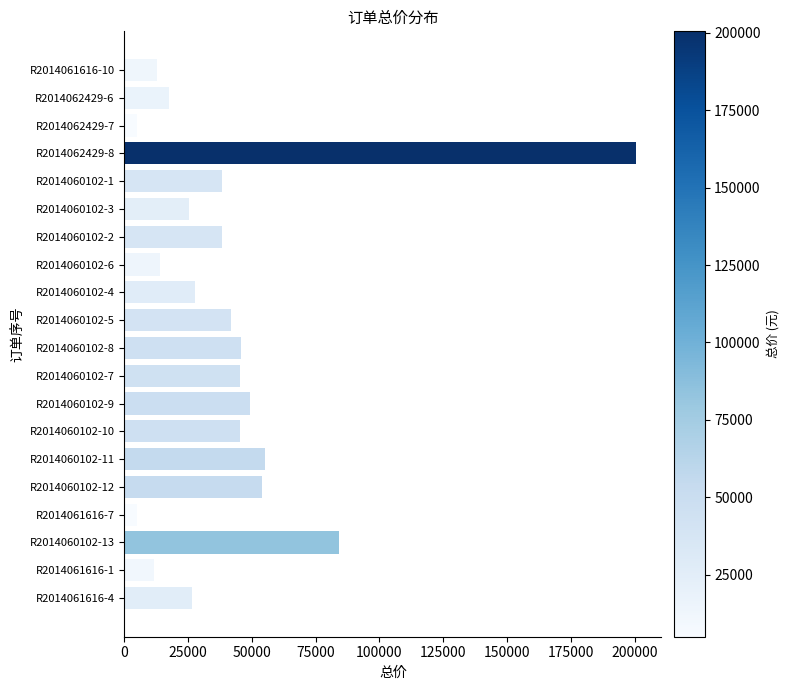

The value at R2014060102-8 is 45870. True or false?

True